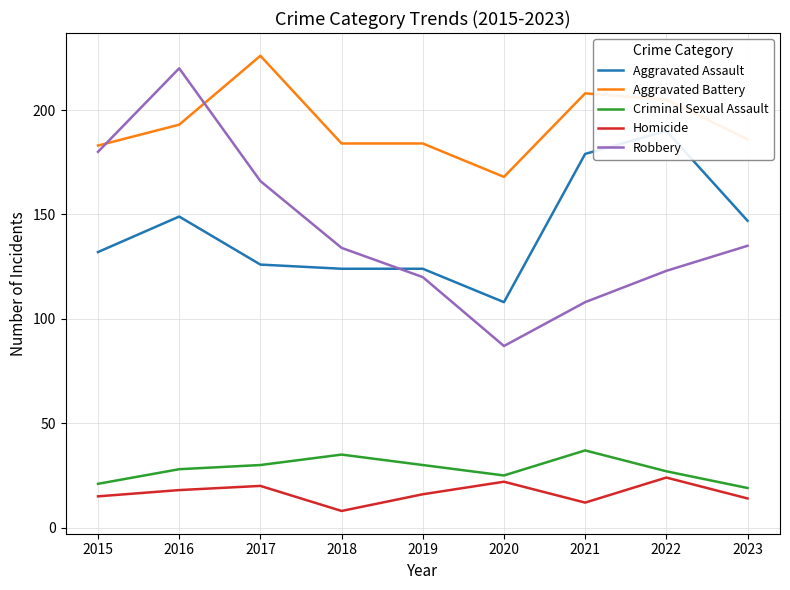

What is the greatest value displayed?

226